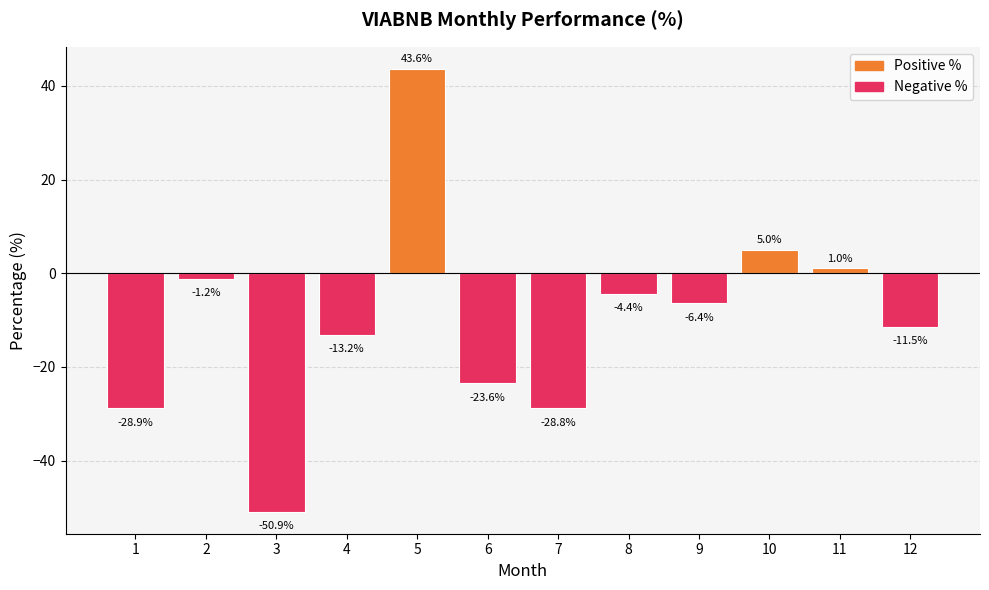

How many distinct data groups are displayed?

1